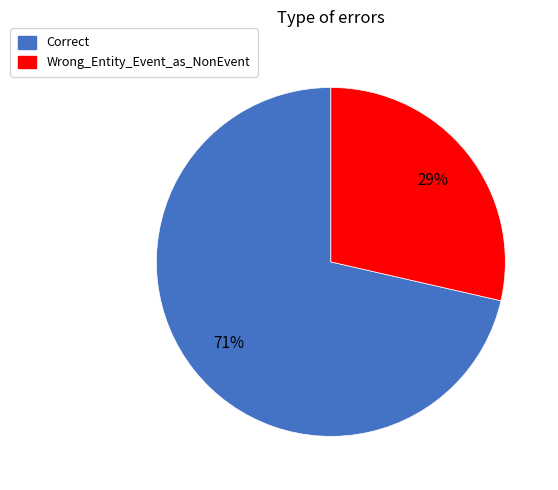

True or false: Wrong_Entity_Event_as_NonEvent accounts for 16% of the total.

False